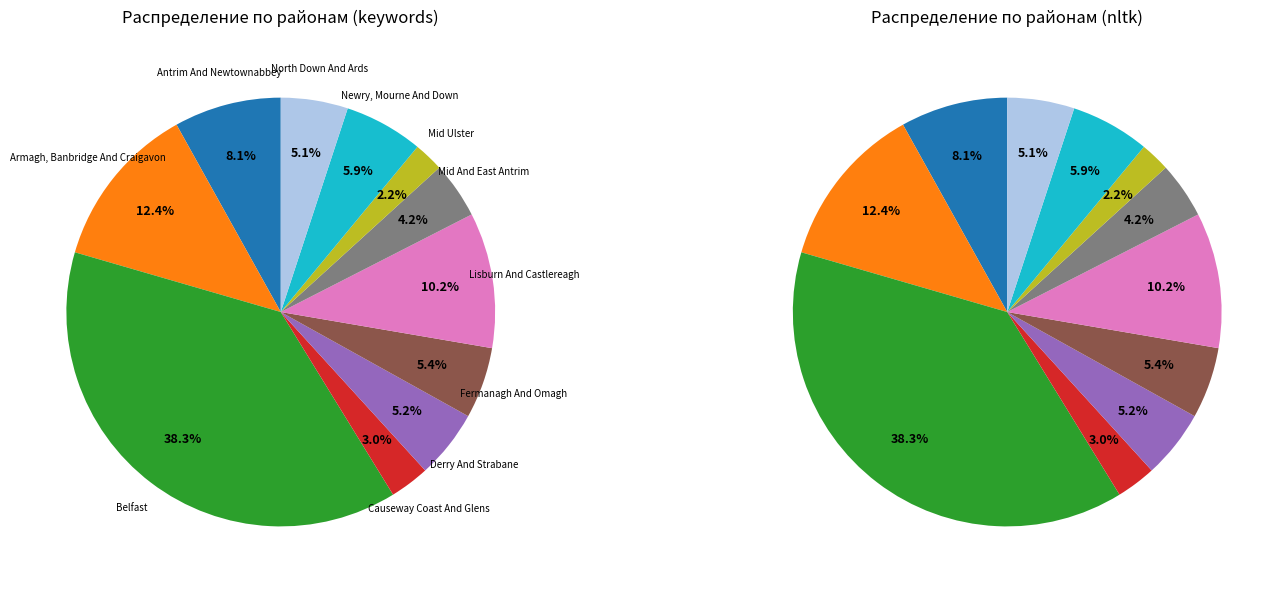

Does any single category account for the majority?

No